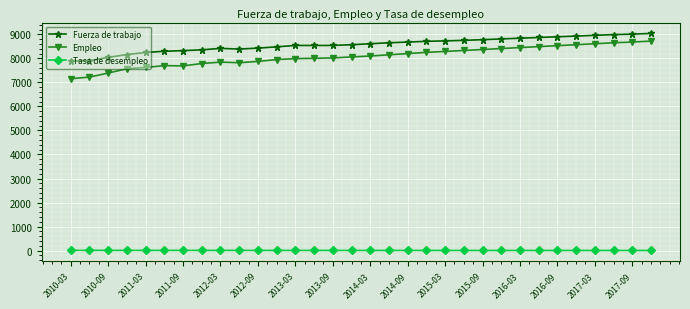

Which series has the widest spread of values?

Empleo